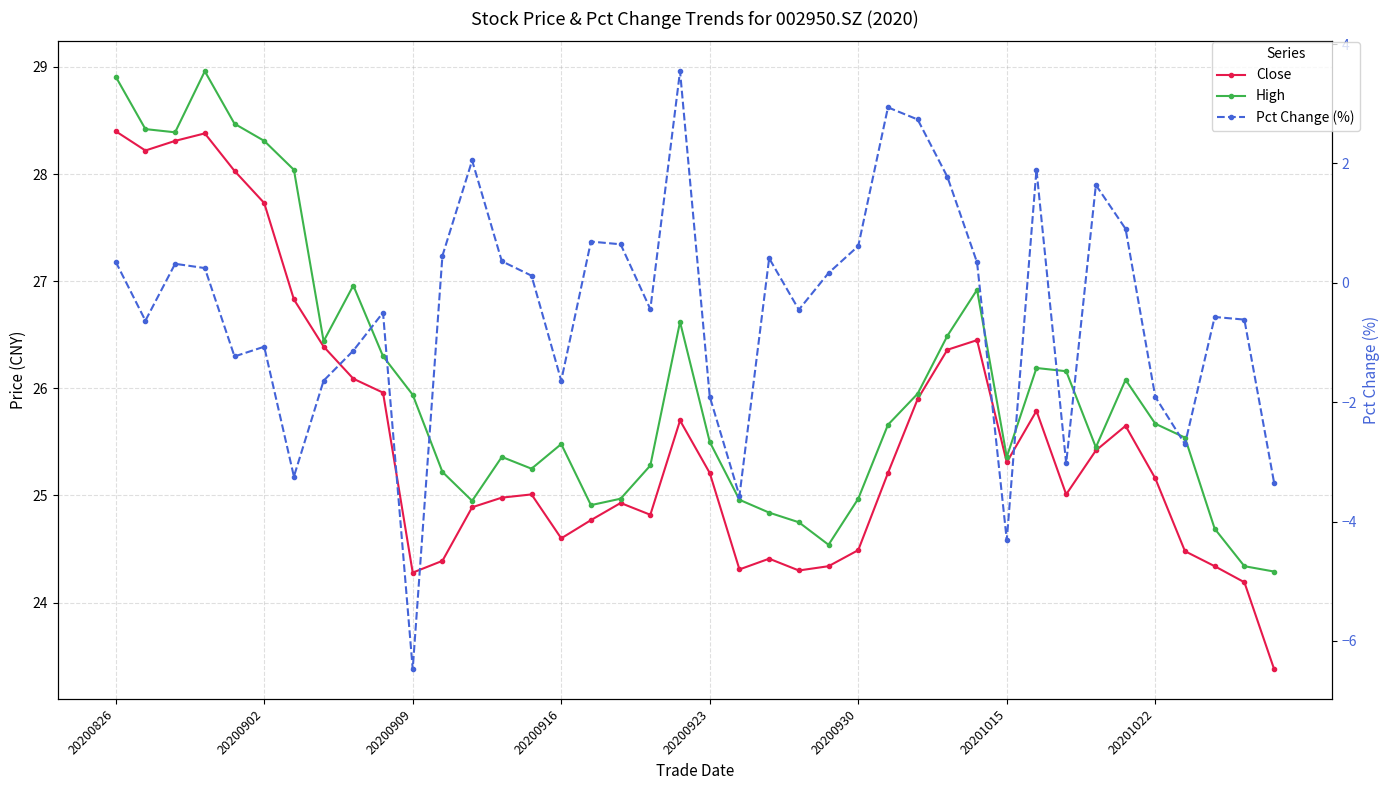

What is the minimum value shown in the chart?

-6.5